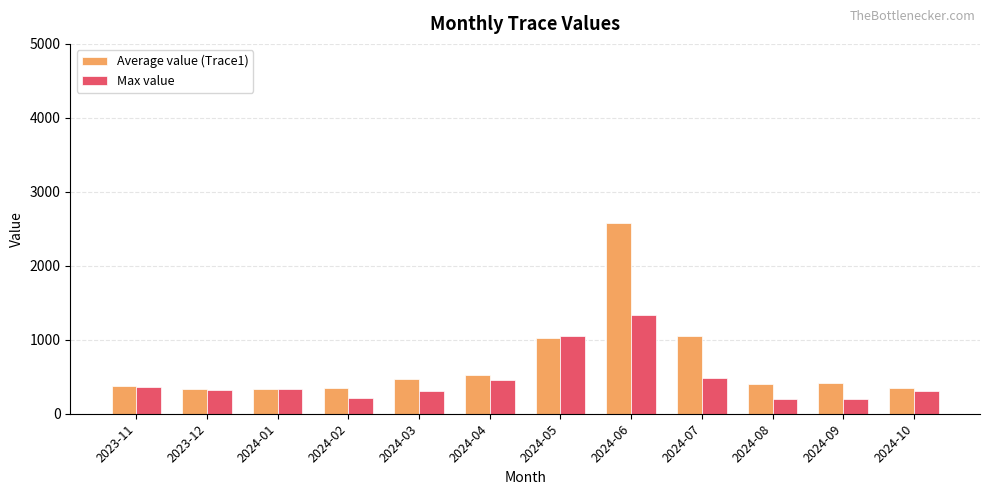

Rank the series by their maximum value, from highest to lowest.

Average value (Trace1), Max value